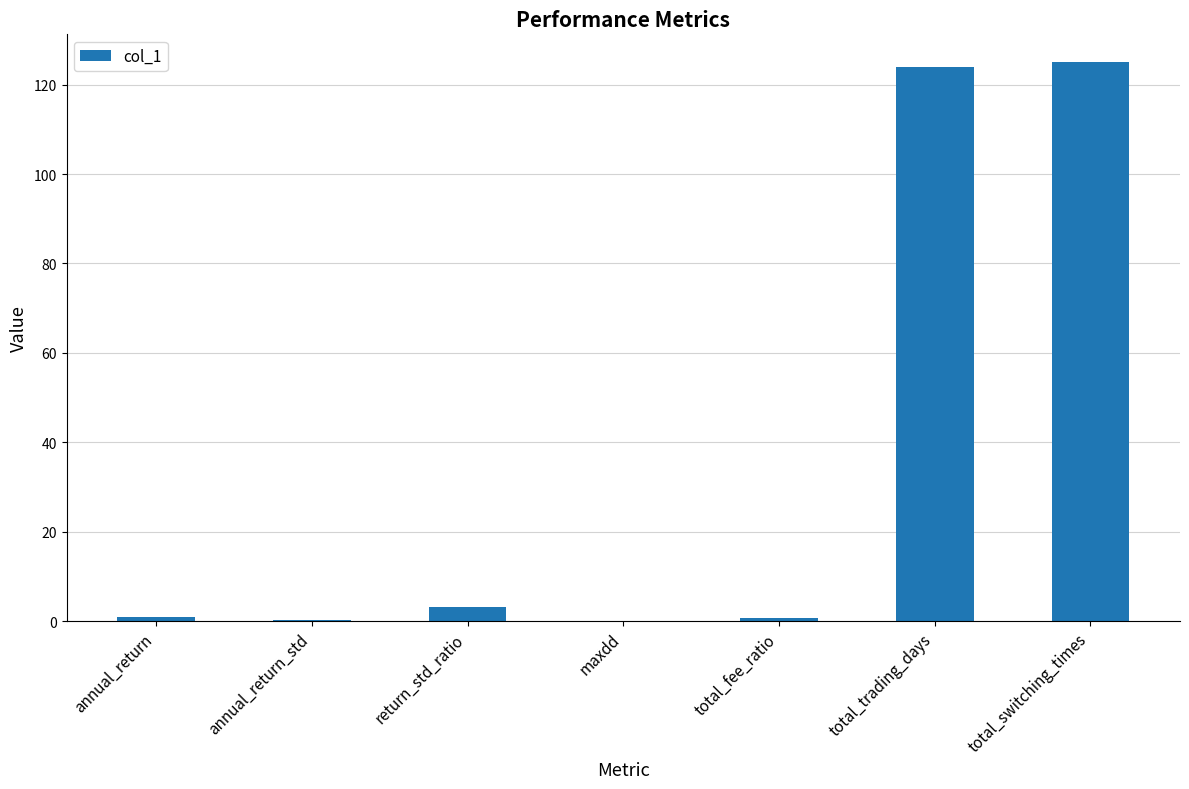

What is the greatest value displayed?

125.0